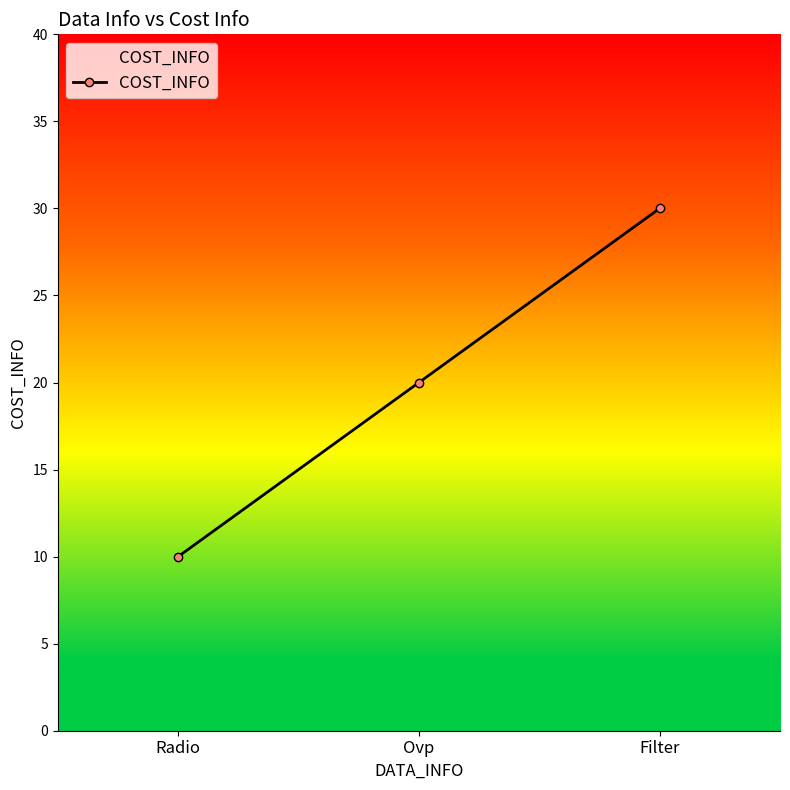

How many values are below 20?

1